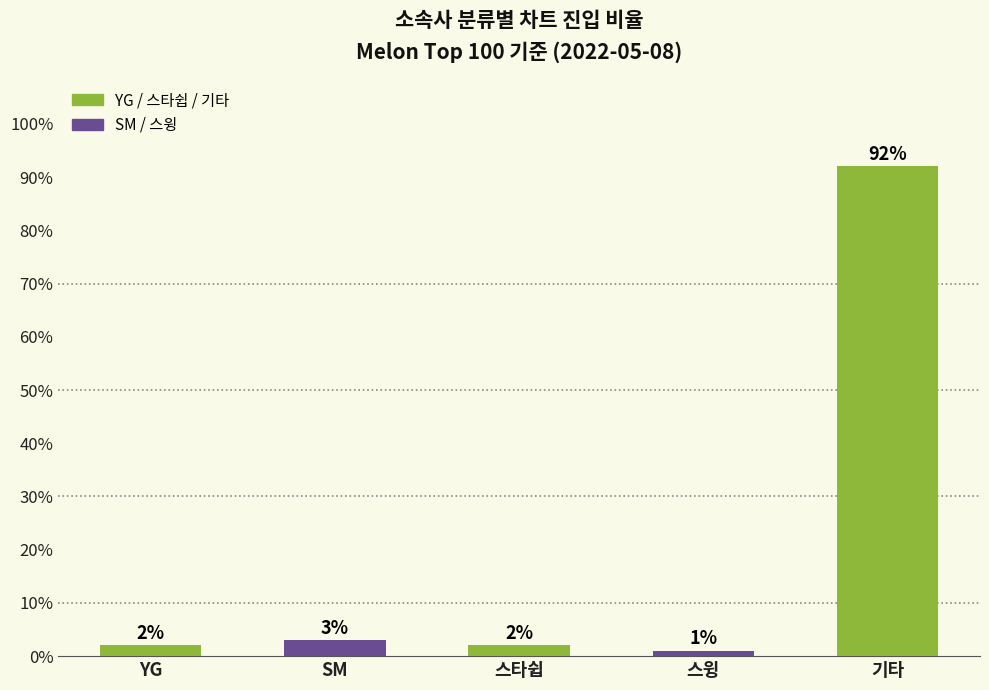

The chart shows a value of 2 at 스타쉽. True or false?

True